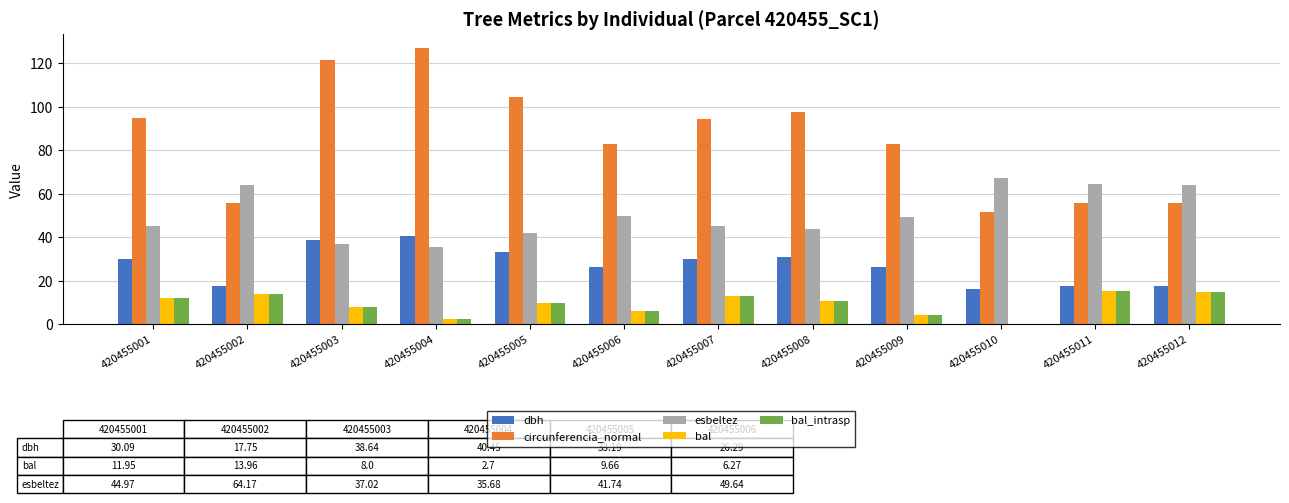

How many series are shown in this chart?

5